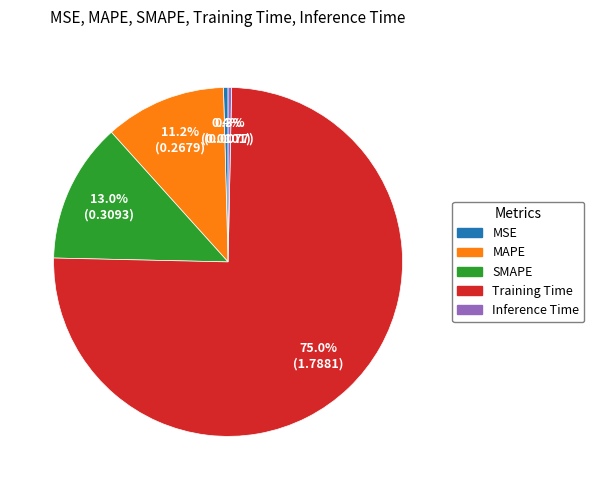

What percentage is the MAPE slice, to the nearest percent?

11%